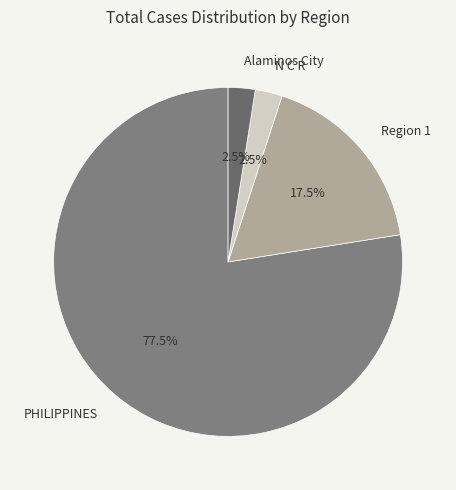

Is the sum of N C R and PHILIPPINES greater than half?

Yes